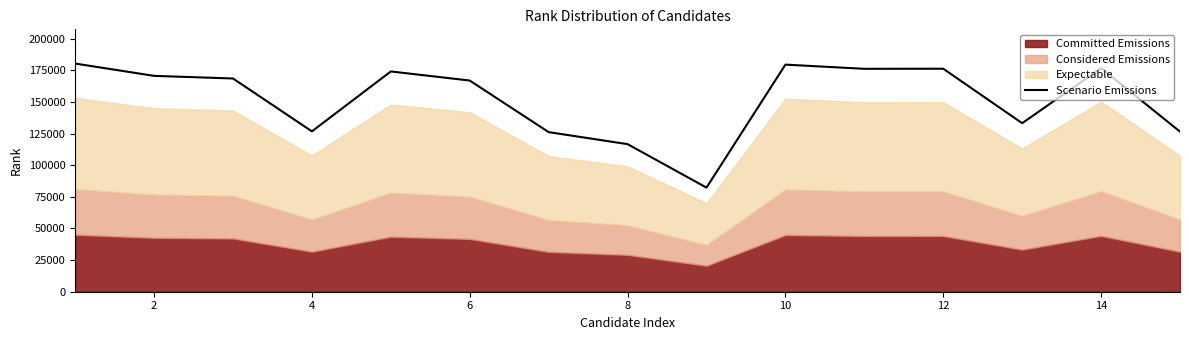

What is the highest value of the Scenario Emissions series?

180416